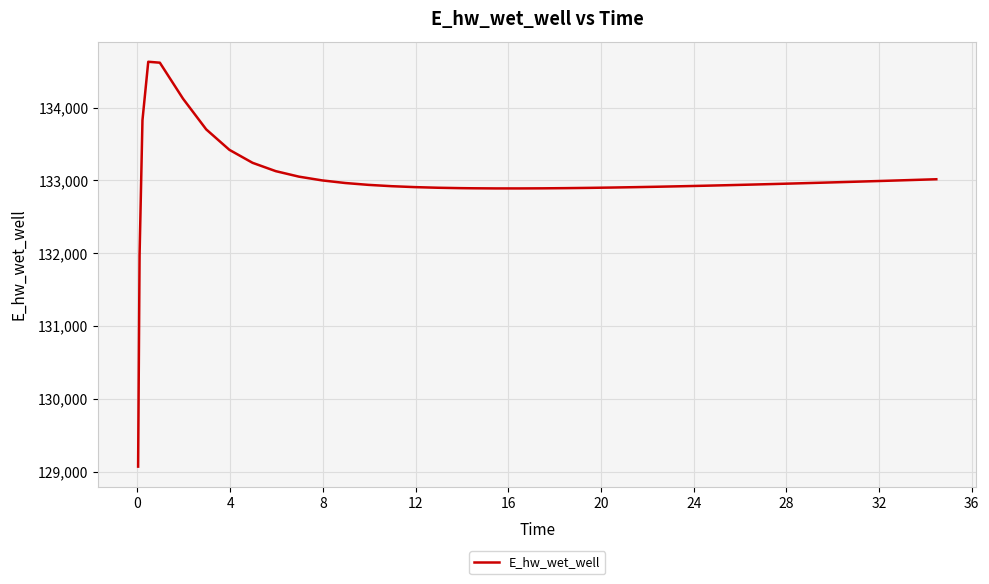

What is the minimum value shown in the chart?

129070.3